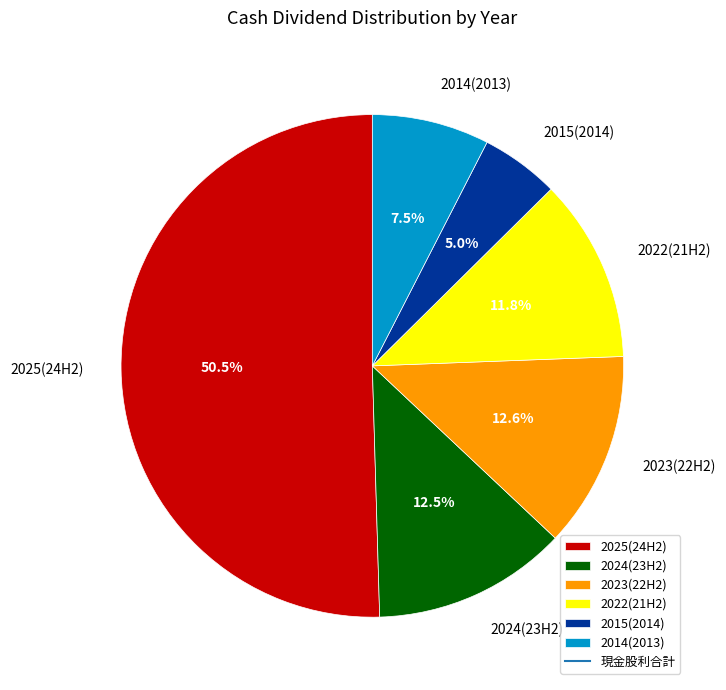

Is the sum of 2015(2014) and 2023(22H2) greater than half?

No